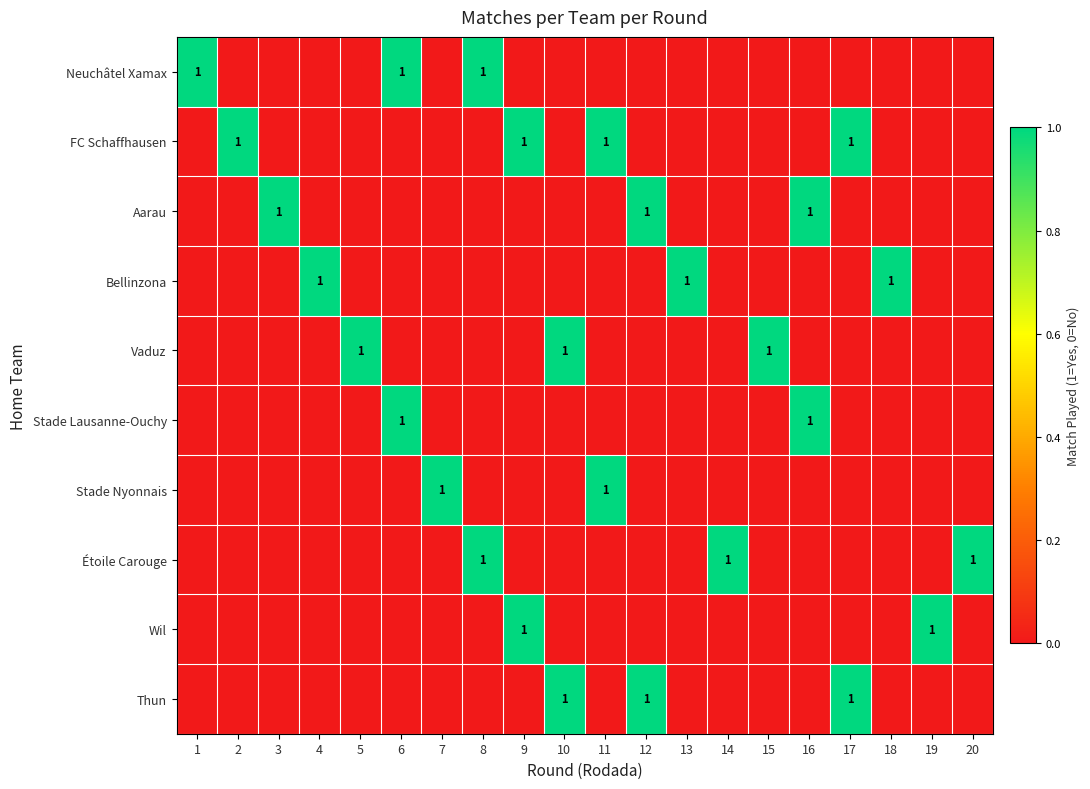

Which has a higher value, 14 or 2?

14